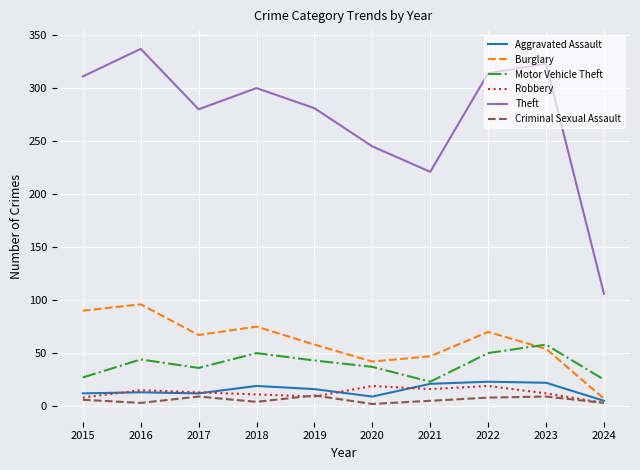

What is the average value of the Theft series?

272